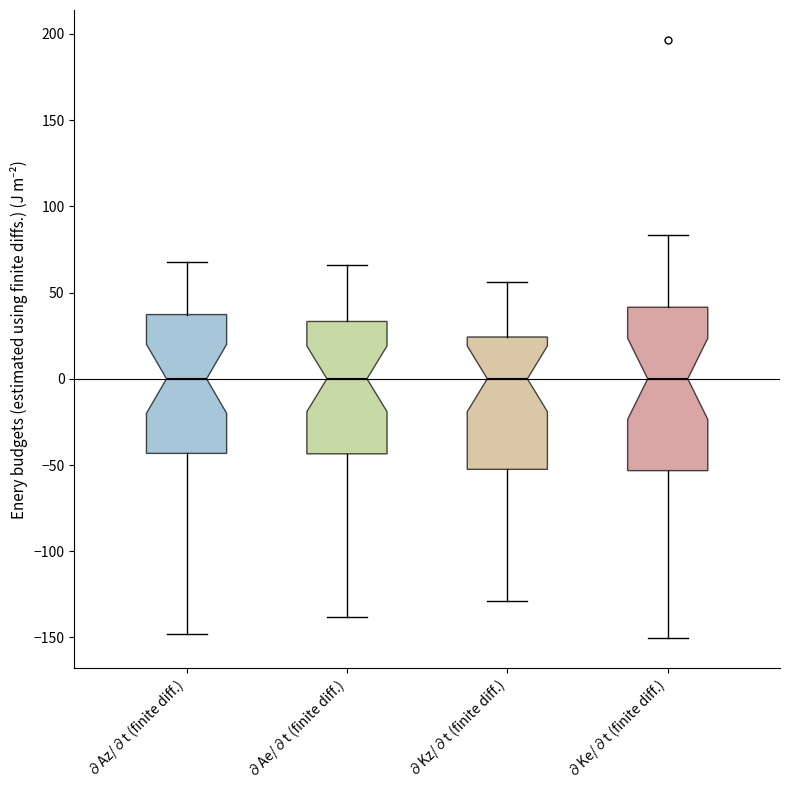

Reading left to right, read every box against the y-axis: the position of its median line, the range the box covers, and the ends of its whiskers. The values are not printed on the chart, so give them approximately, as read against the axis.

∂Az/∂t (finite diff.): median 0, box -45 to 35, whiskers -150 to 70
∂Ae/∂t (finite diff.): median 0, box -45 to 35, whiskers -140 to 65
∂Kz/∂t (finite diff.): median 0, box -50 to 25, whiskers -130 to 55
∂Ke/∂t (finite diff.): median 0, box -55 to 40, whiskers -150 to 85